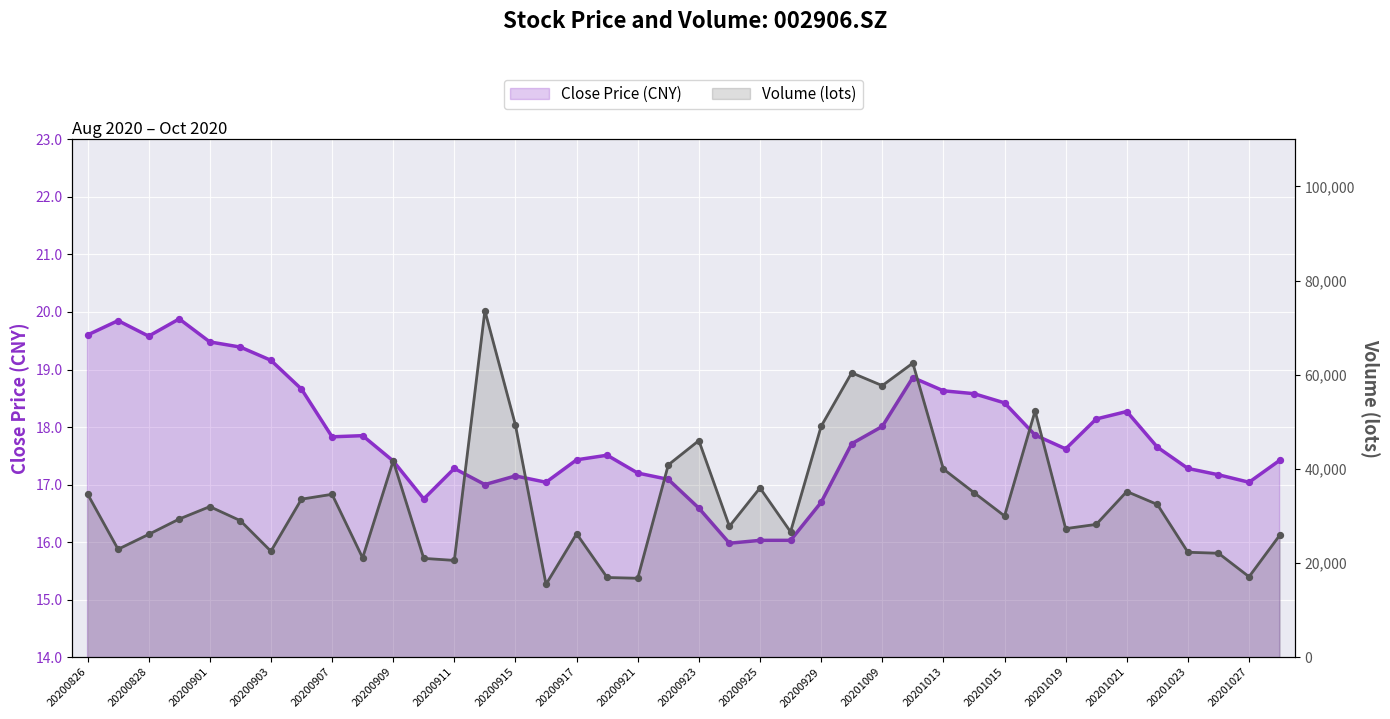

Which series has the largest Y range (max minus min)?

vol